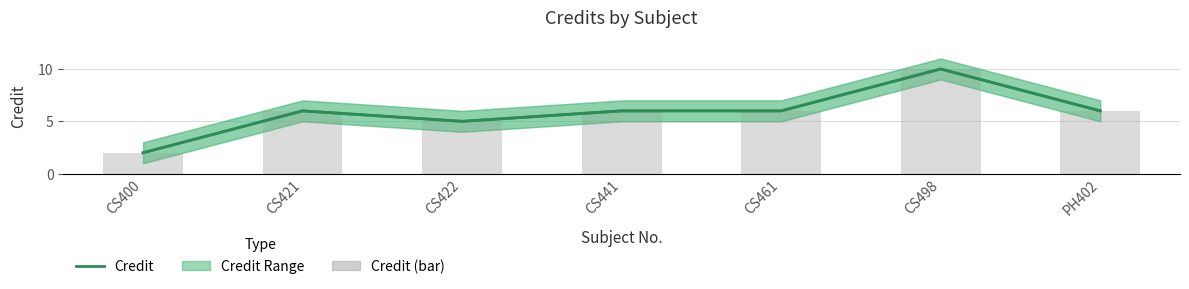

At which category is the sum across all series the highest?

CS498